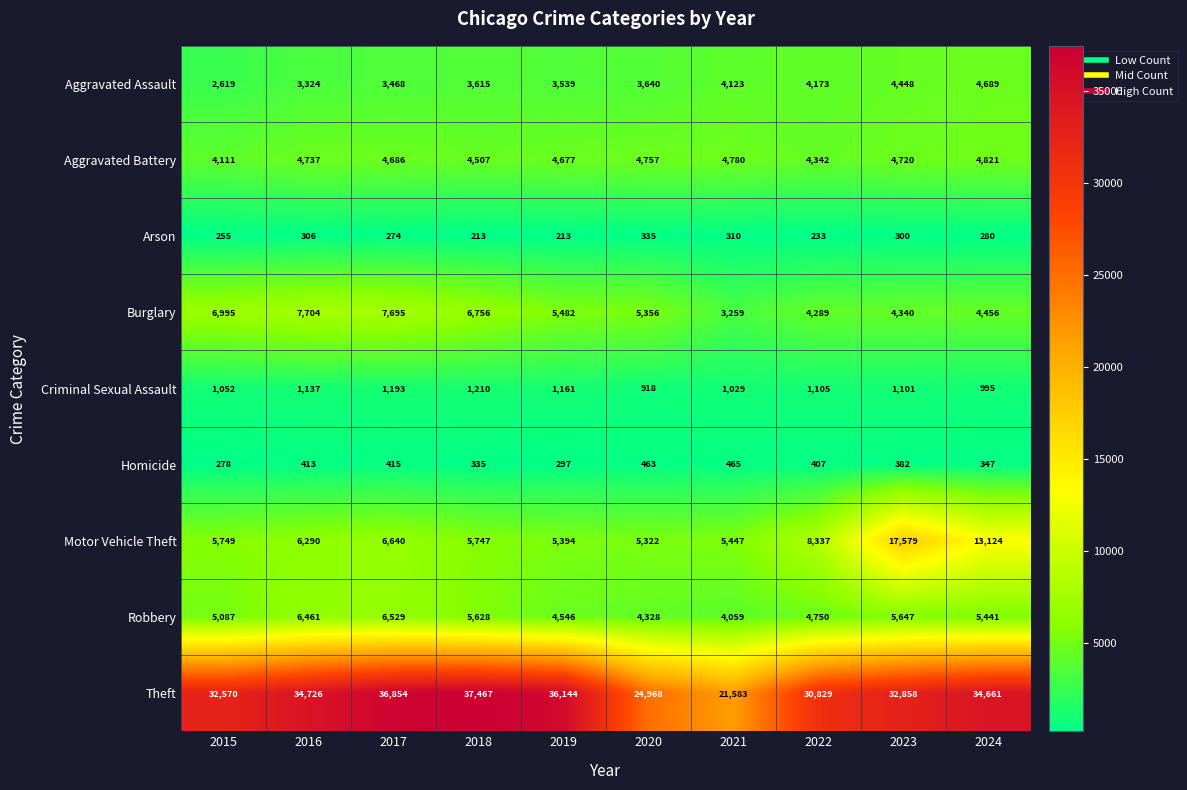

At which label does Theft reach its minimum?

2021